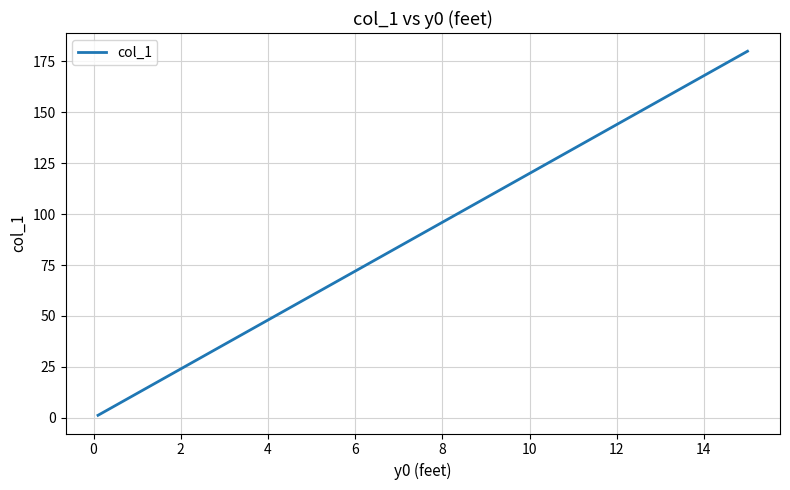

How many values are below 50?

5